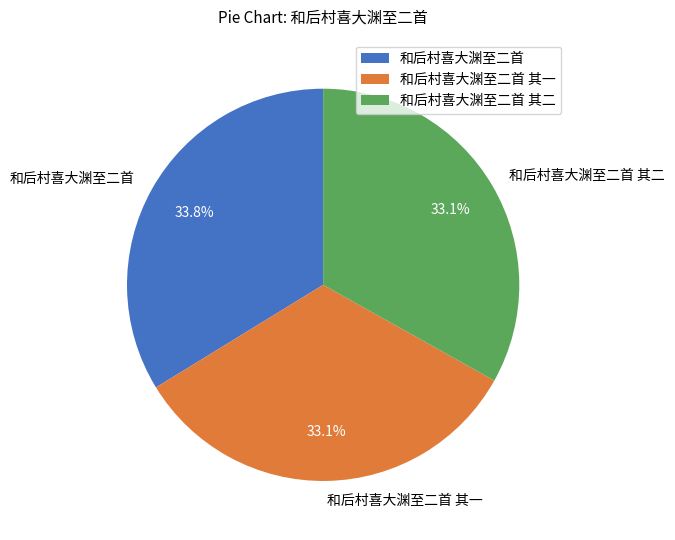

Which category has the biggest portion of the pie?

和后村喜大渊至二首